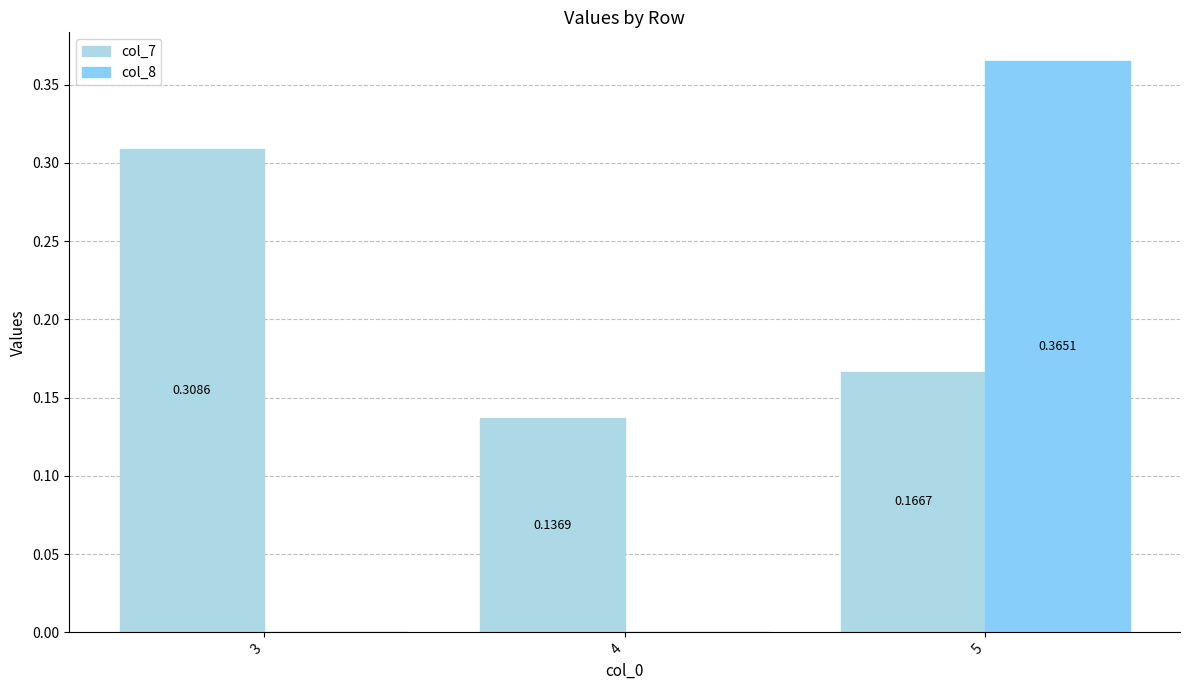

Is it true that col_8 equals 0.2 at 5?

False